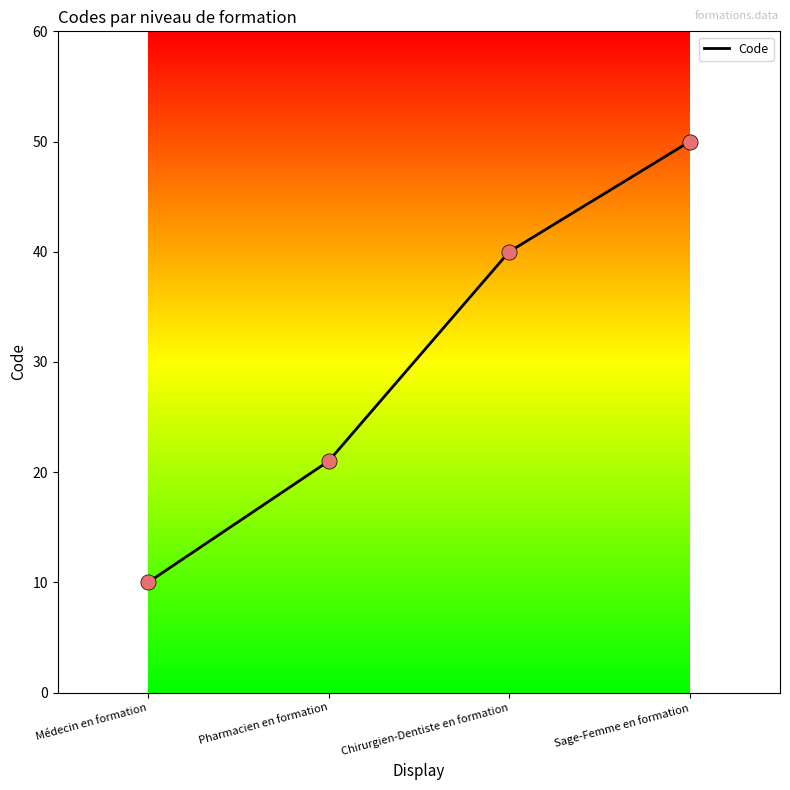

What is the change in value from Pharmacien en formation to Chirurgien-Dentiste en formation?

+19